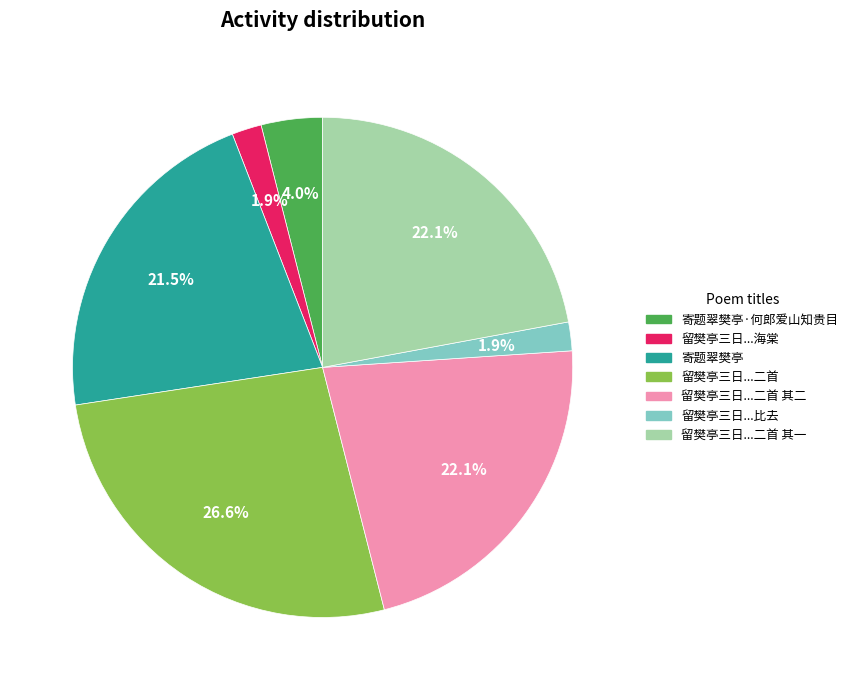

How many slices are in this pie chart?

7